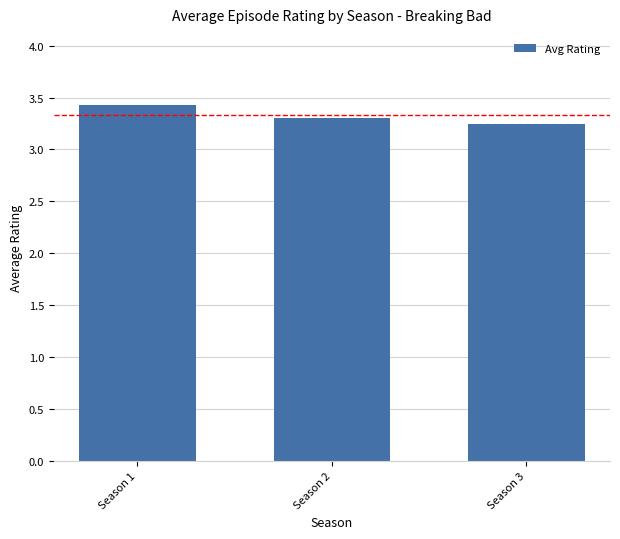

What is the difference between the values at Season 2 and Season 1?

0.1